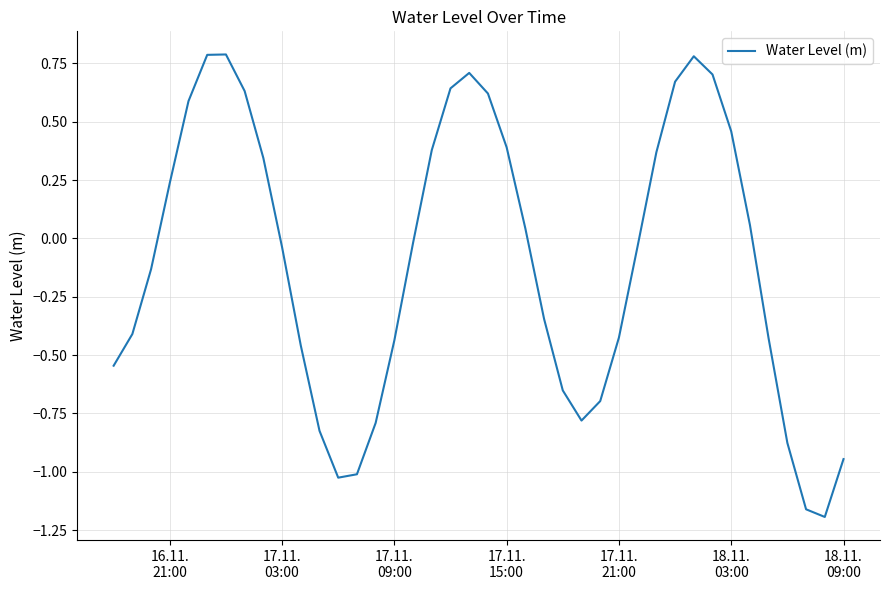

What is the greatest value displayed?

0.8